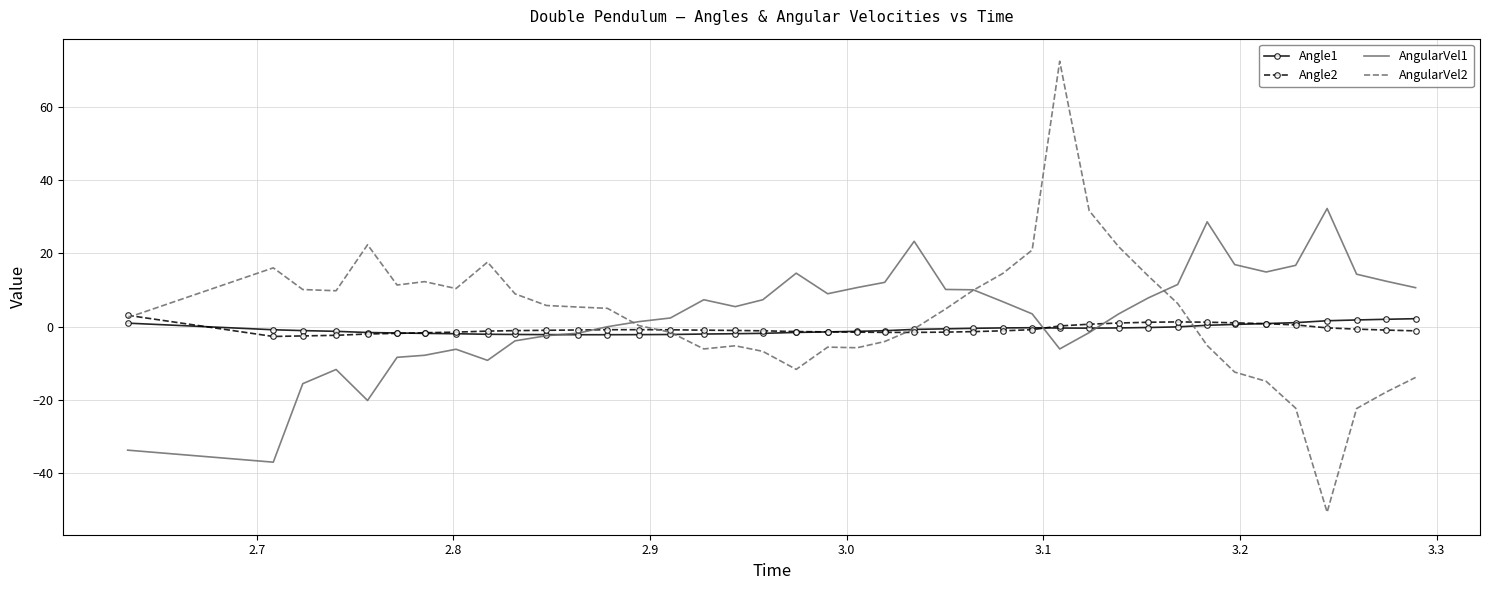

What is the greatest value displayed?

72.5